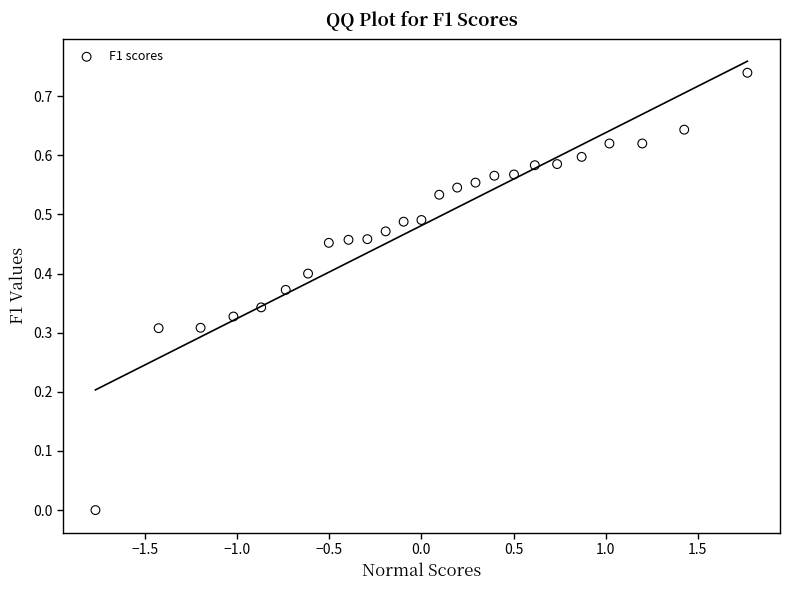

What is the range of X values (max minus min)?

3.5